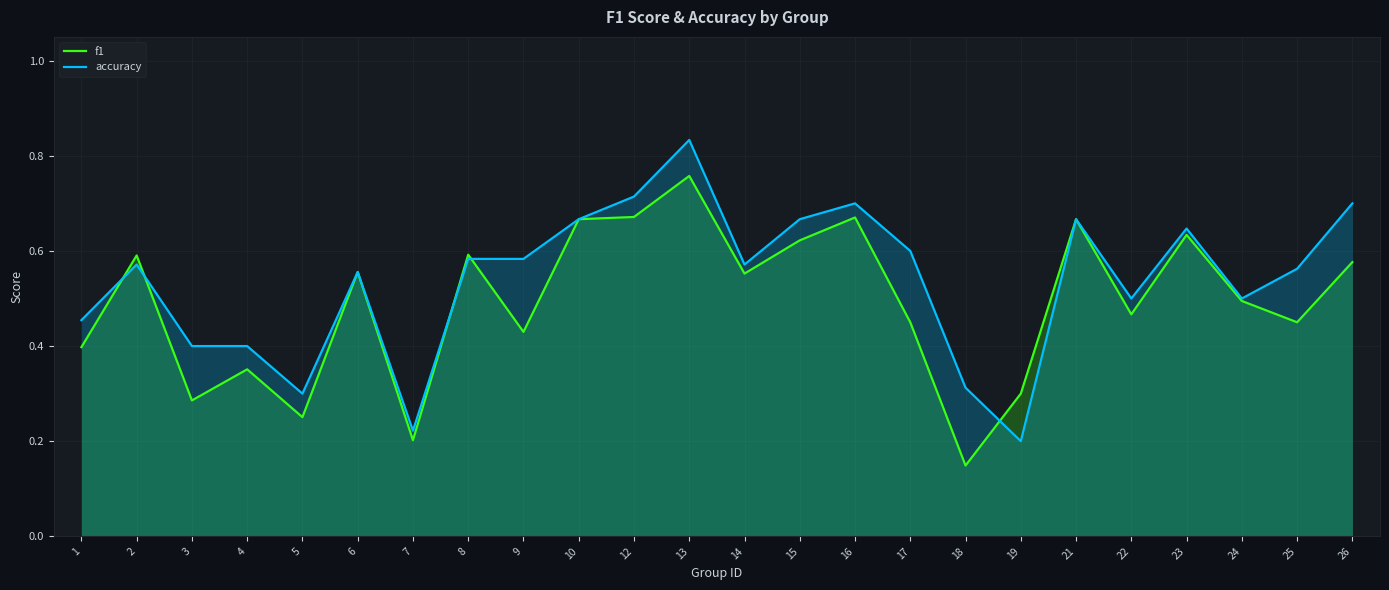

Reading right to left, what are all the values shown in this chart?

f1: 26=0.6	25=0.5	24=0.5	23=0.6	22=0.5	21=0.7	19=0.3	18=0.1	17=0.5	16=0.7	15=0.6	14=0.6	13=0.8	12=0.7	10=0.7	9=0.4	8=0.6	7=0.2	6=0.6	5=0.3	4=0.4	3=0.3	2=0.6	1=0.4
accuracy: 26=0.7	25=0.6	24=0.5	23=0.6	22=0.5	21=0.7	19=0.2	18=0.3	17=0.6	16=0.7	15=0.7	14=0.6	13=0.8	12=0.7	10=0.7	9=0.6	8=0.6	7=0.2	6=0.6	5=0.3	4=0.4	3=0.4	2=0.6	1=0.5